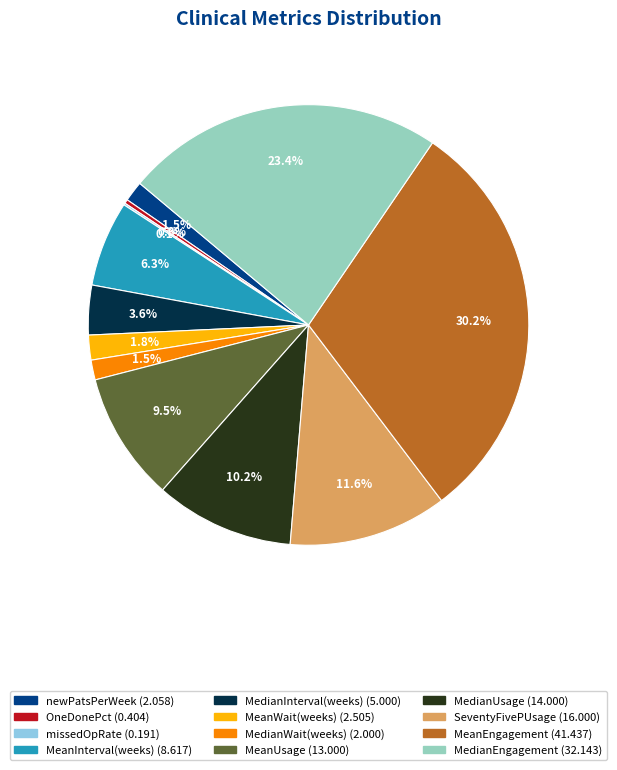

What is the largest slice in the pie chart?

MeanEngagement